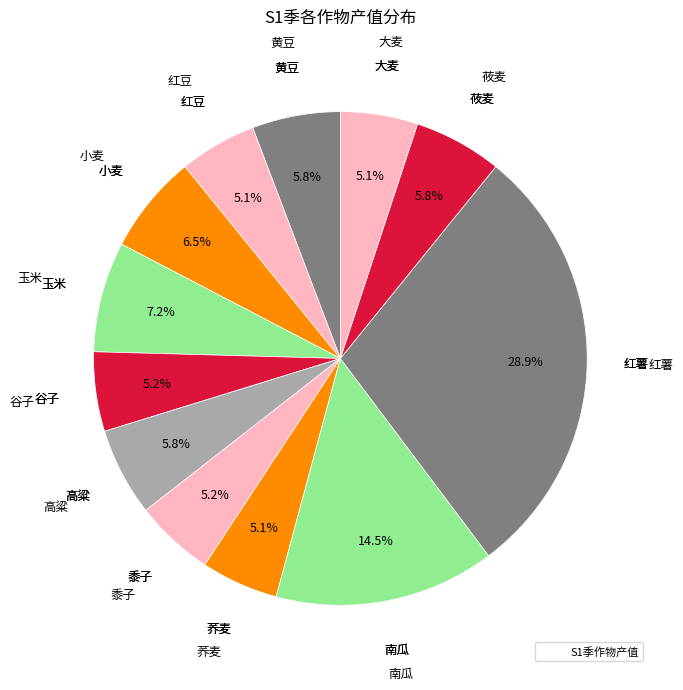

Count the number of slices in the pie.

12